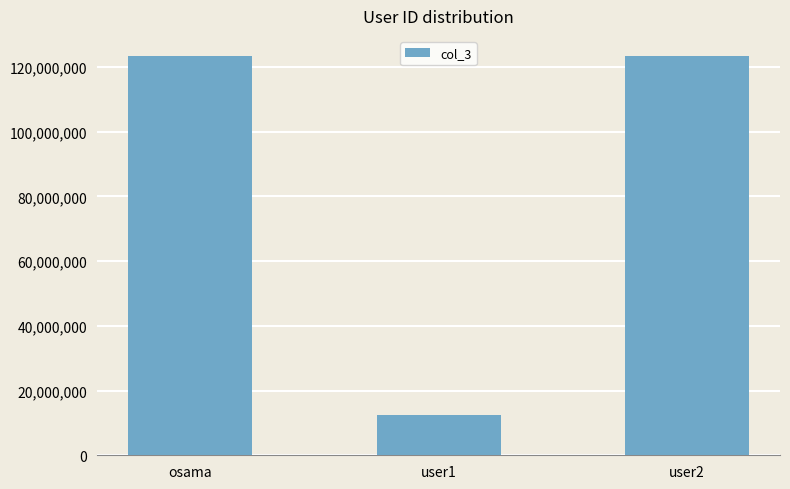

What position from the right is osama?

3